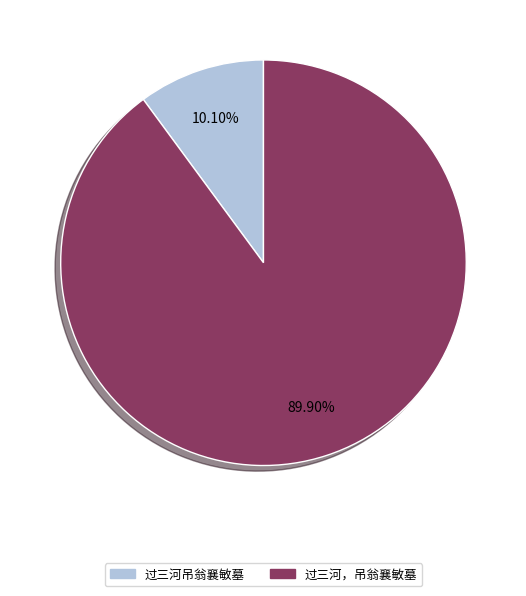

To the nearest percent, what portion does 过三河，吊翁襄敏墓 represent?

90%